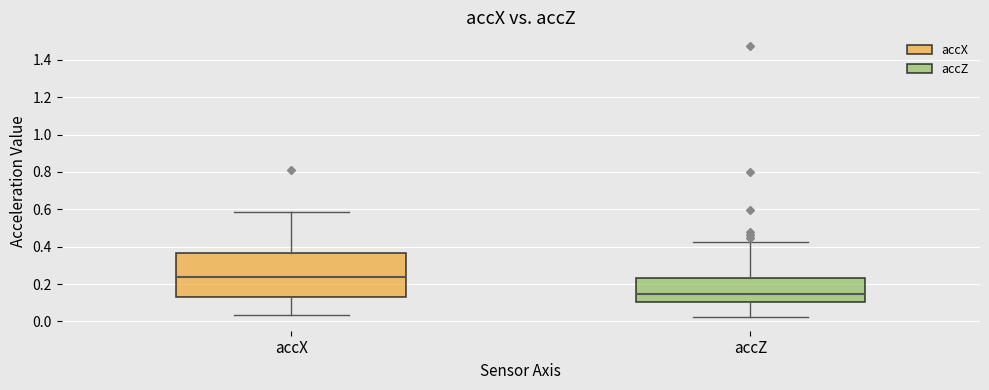

Which box's median line is the highest?

accX